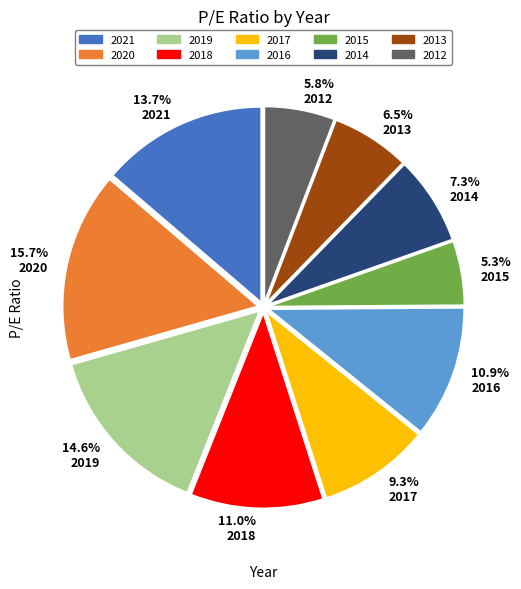

Which slice is the smallest?

2015